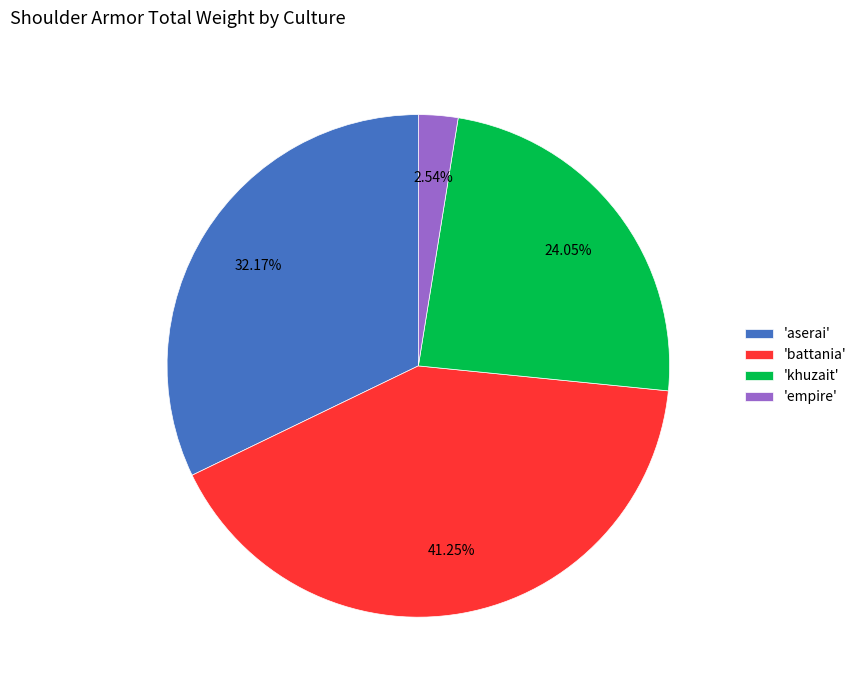

How many segments does this pie chart have?

4